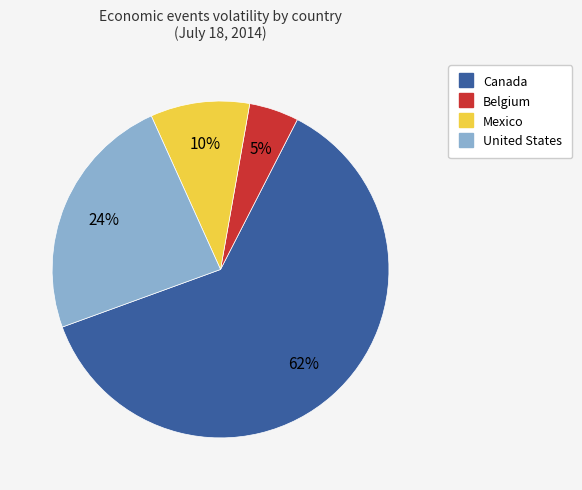

The Belgium slice represents 5% of the pie. True or false?

True